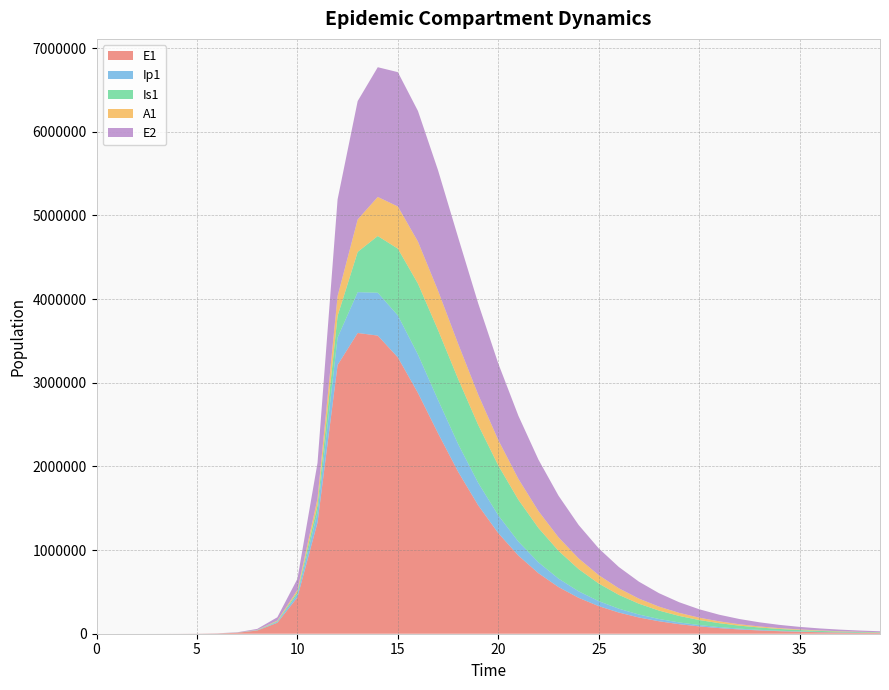

Reading right to left, transcribe all the data shown in this chart.

E1: 7965.5	10394.4	13565.0	17703.7	23106.1	30158.0	39362.4	51375.0	67050.3	87499.9	114168.9	148931.7	194213.7	253140.7	329719.3	429040.1	557483.3	722864.5	934375.6	1201997.9	1534713.9	1936263.5	2396622.2	2878327.1	3303471.3	3564134.8	3595402.4	3212685.8	1328717.9	434377.4	130784.9	38393.7	11187.1	3252.6	945.1	274.5	79.7	23.1	6.3	0.0
Ip1: 1452.6	1895.6	2474.0	3228.9	4214.3	5500.4	7178.9	9369.0	12226.1	15951.7	20807.5	27131.6	35359.2	46047.4	59901.7	77802.3	100819.2	130196.2	167258.1	213162.0	268352.0	331551.7	398254.5	459281.4	501299.9	511970.3	487953.7	328122.1	119126.7	37207.0	11046.1	3229.3	939.8	273.1	79.4	23.0	6.7	1.9	0.5	0.0
Is1: 5657.3	7376.4	9615.4	12529.6	16319.3	21242.1	27627.8	35896.5	46578.8	60338.8	77997.3	100550.2	129176.9	165223.9	210143.3	265354.5	331979.8	410395.6	499534.2	595910.5	692472.7	777655.0	835452.9	847635.8	798367.0	678293.2	481066.6	258167.5	85052.0	25712.1	7558.4	2203.3	640.7	186.3	54.2	15.9	4.8	1.7	0.9	1.0
A1: 2629.5	3429.3	4471.5	5829.0	7595.9	9894.0	12879.5	16752.8	21769.2	28251.3	36603.4	47325.4	61025.1	78423.2	100344.1	127679.1	161301.4	201901.1	249700.4	304001.3	362539.1	420699.0	470863.6	502538.6	504200.2	467036.0	387327.7	237630.3	83241.0	25700.9	7603.9	2220.7	646.1	187.7	54.5	15.8	4.5	1.2	0.2	0.0
E2: 11679.6	14866.6	18915.6	24056.4	30579.4	38849.7	49326.1	62583.2	79338.0	100481.0	127111.0	160572.0	202488.6	254790.4	319711.2	399734.6	497436.2	615143.2	754281.5	914231.0	1090494.5	1272143.8	1439145.9	1561700.7	1605941.6	1550808.5	1415844.3	1156369.5	425328.4	133450.9	39675.9	11604.1	3377.5	981.7	285.2	82.9	24.1	7.0	1.9	0.0